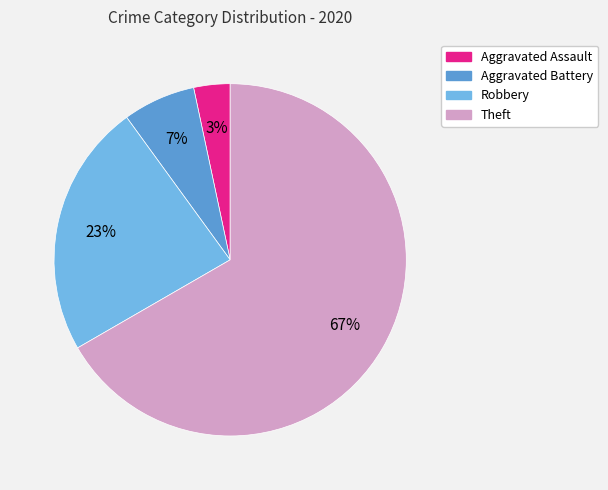

The Robbery slice represents 9% of the pie. True or false?

False